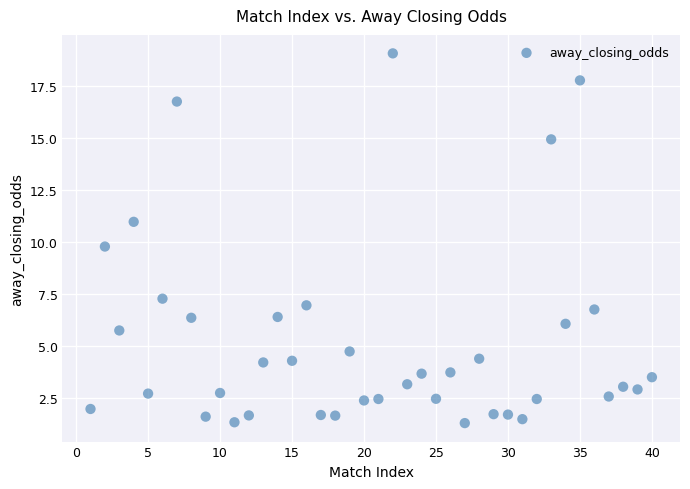

What is the range of X values (max minus min)?

39.0